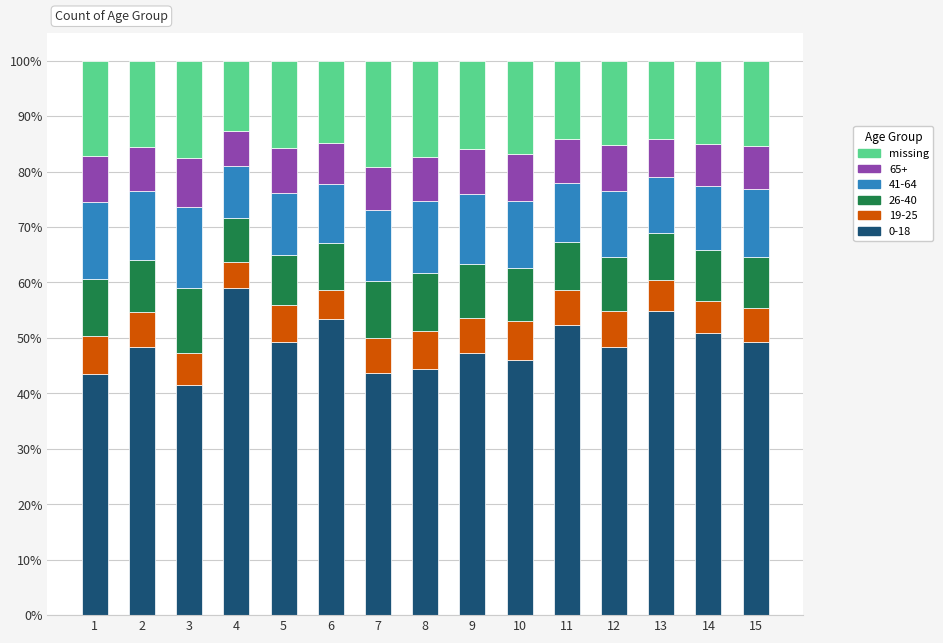

The 0-18 series shows 29.1 at 15. True or false?

False